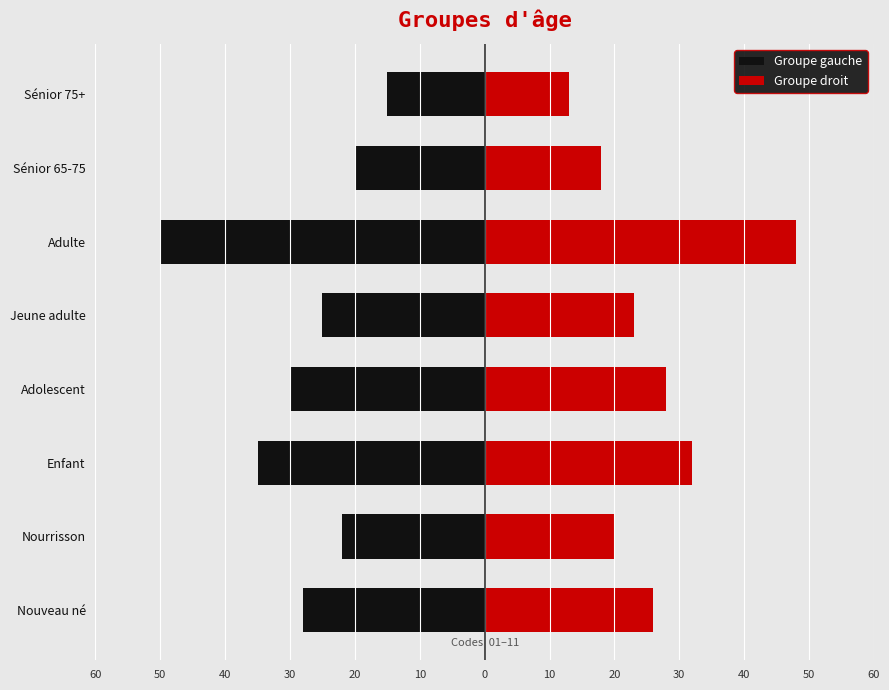

What is the sum of all Groupe droit values?

208